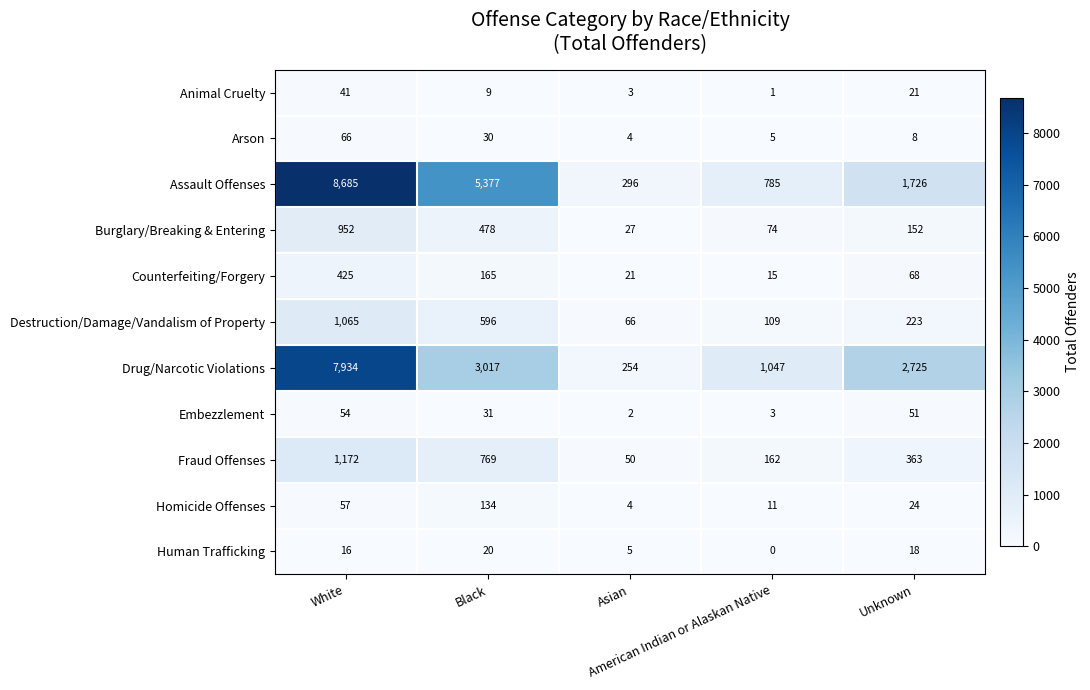

Which series has the largest total across all categories?

Assault Offenses